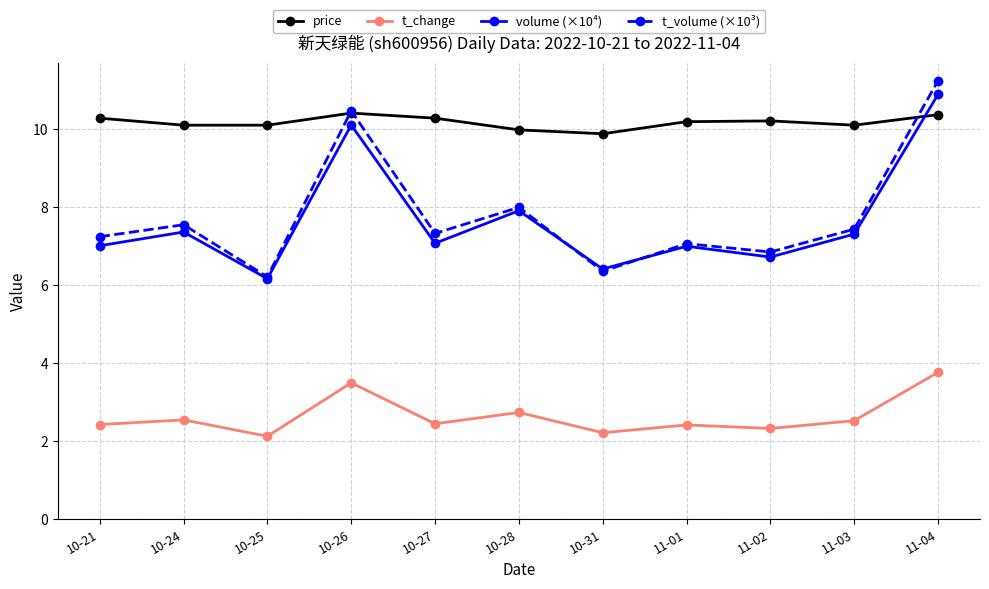

What is the label of the 5th point from the right?

10-31